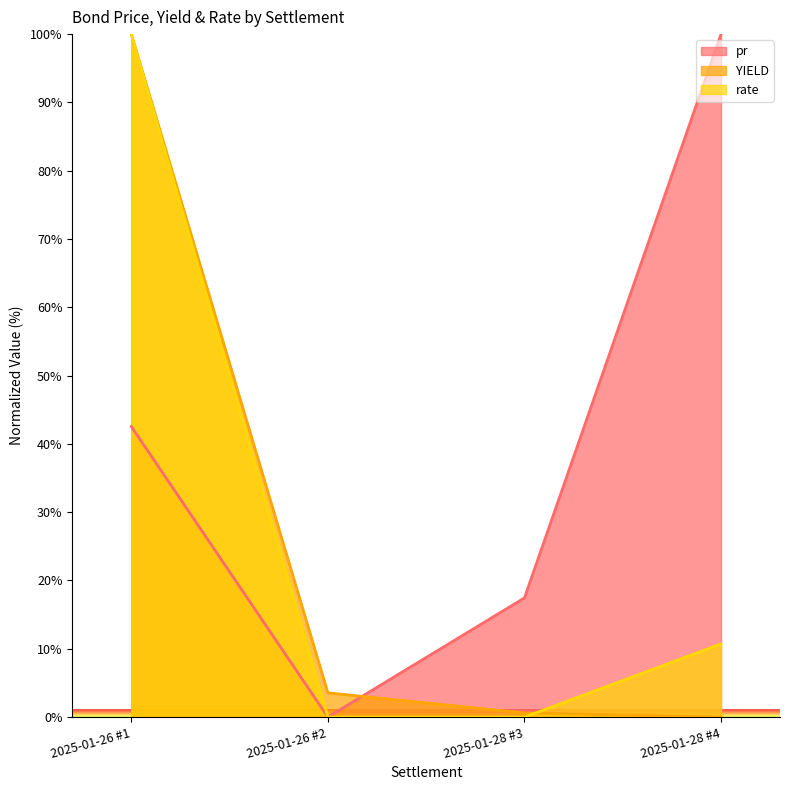

How many lines are shown in the chart?

3